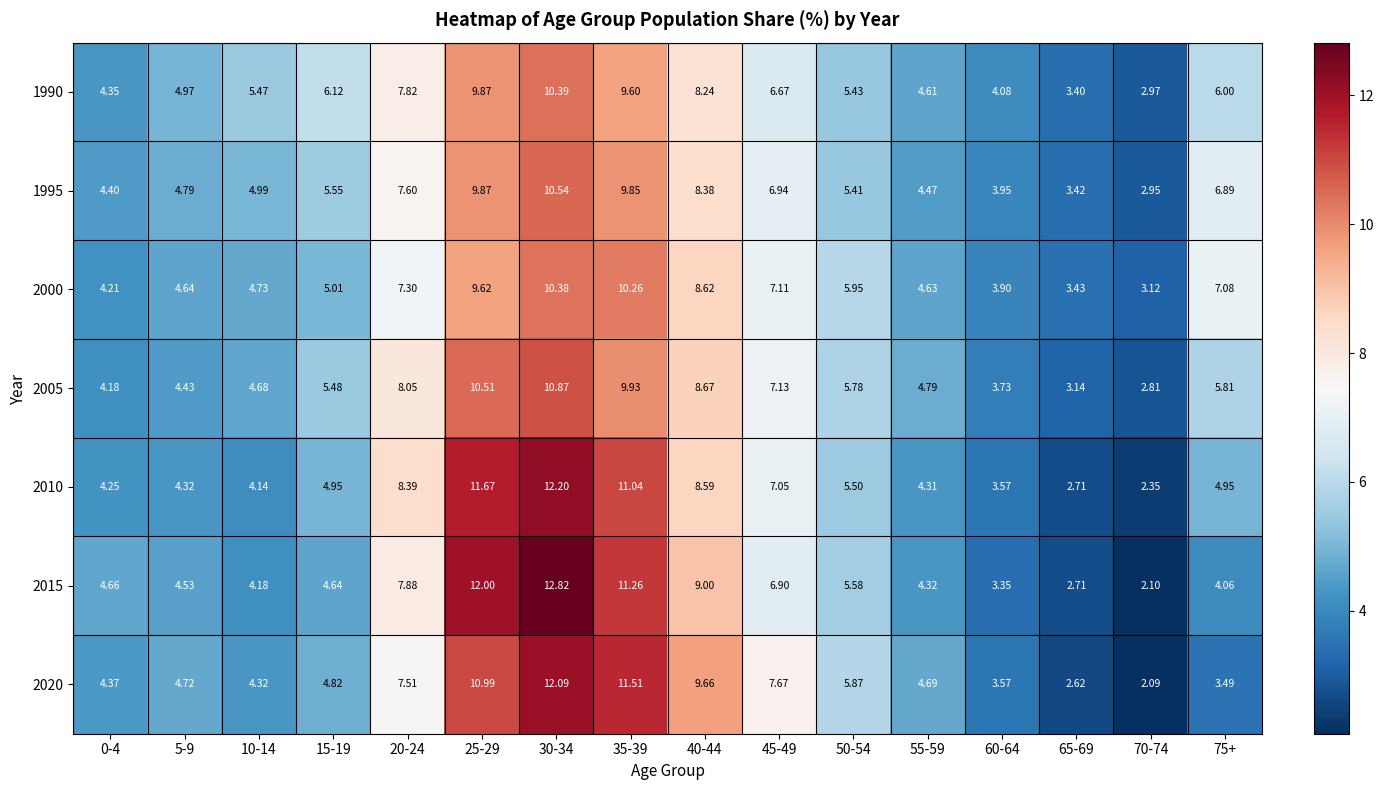

List the series in order of their peak value, lowest first.

2000, 1990, 1995, 2005, 2020, 2010, 2015